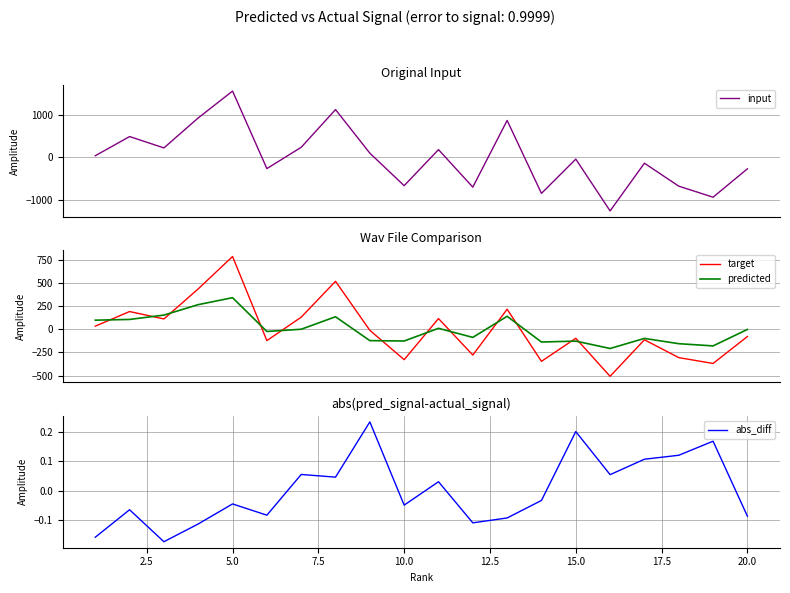

How many intersections are there between target and abs_diff?

7